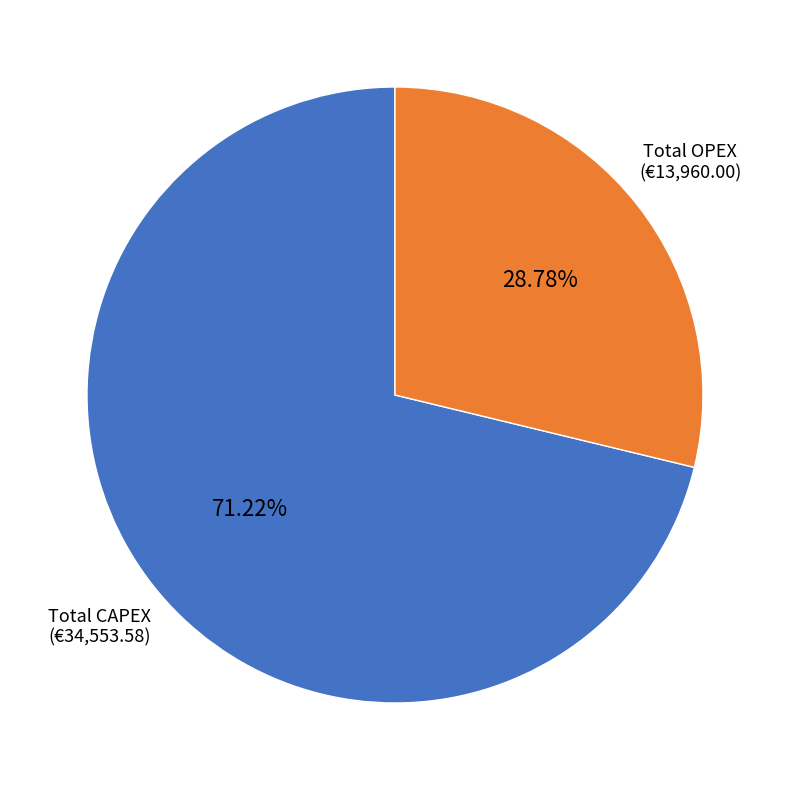

The Total CAPEX slice represents 85% of the pie. True or false?

False